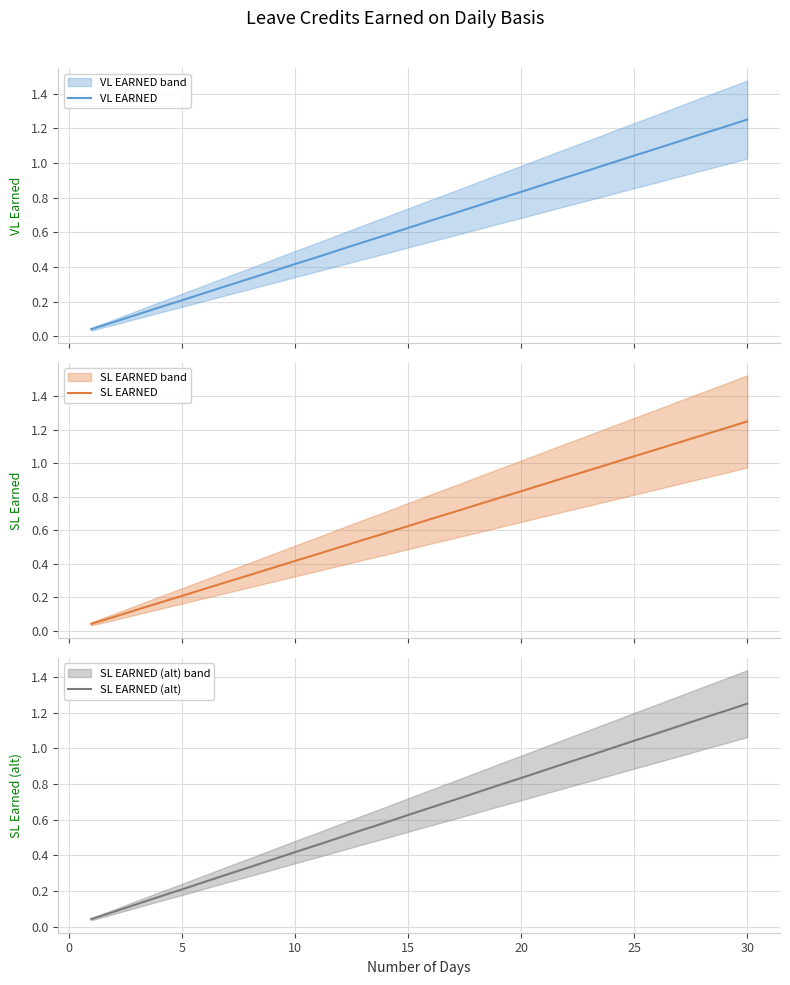

The value of SL EARNED (alt) at 15 is 0.9. True or false?

False